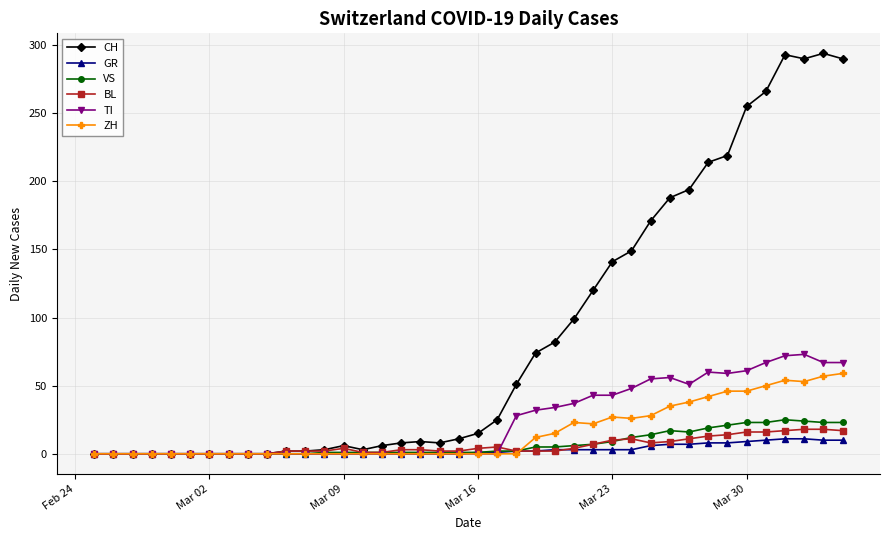

True or false: VS has more than 0 interior local peaks.

True